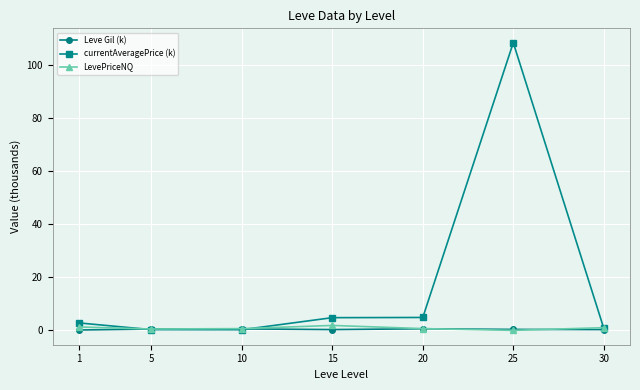

At which category is the sum across all series the highest?

25